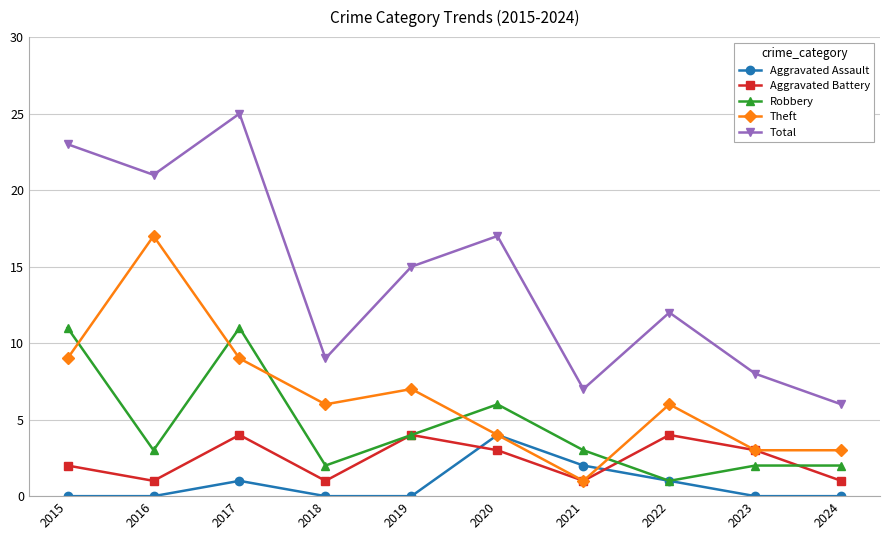

True or false: Total and Theft intersect in this chart.

False